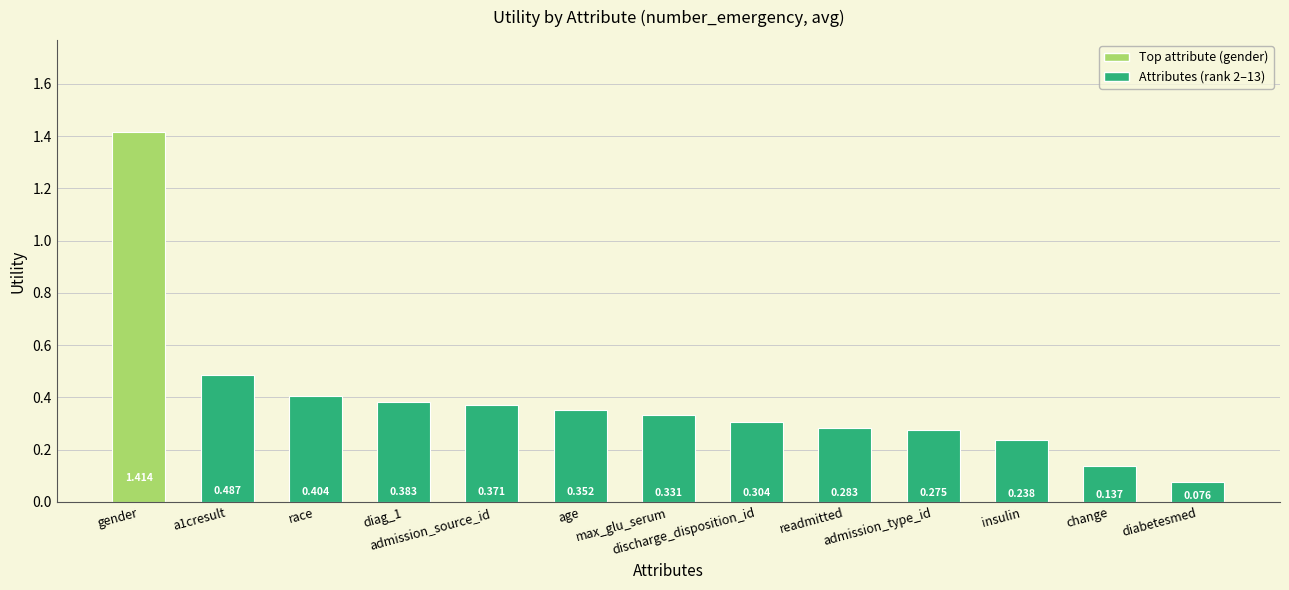

What is the smallest value displayed?

0.1